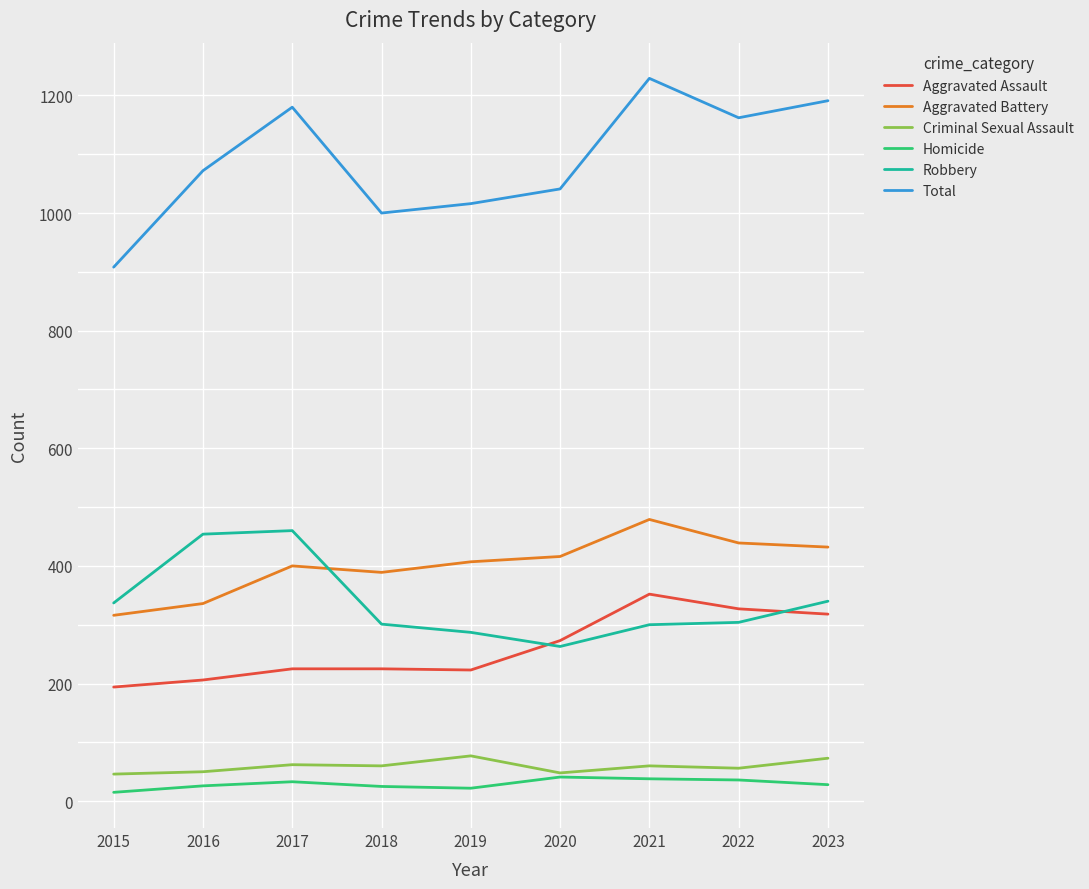

The value of Criminal Sexual Assault at 2016 is 50. True or false?

True